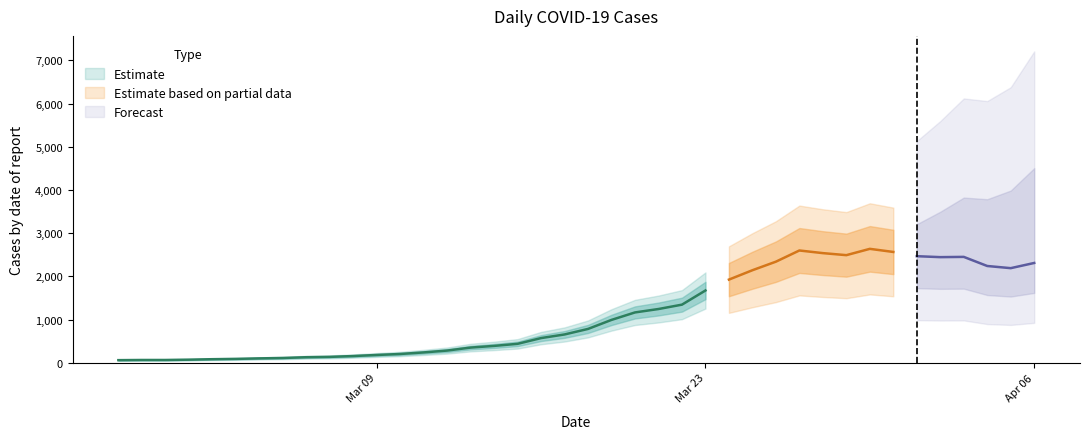

Reading left to right, list all the values displayed in this chart.

0=61	1=65	2=65	3=72	4=83	5=90	6=102	7=111	8=129	9=137	10=156	11=181	12=204	13=240	14=283	15=352	16=391	17=439	18=572	19=656	20=784	21=993	22=1166	23=1245	24=1346	25=1674	26=1926	27=2143	28=2341	29=2600	30=2539	31=2492	32=2638	33=2566	34=2468	35=2446	36=2452	37=2241	38=2191	39=2311